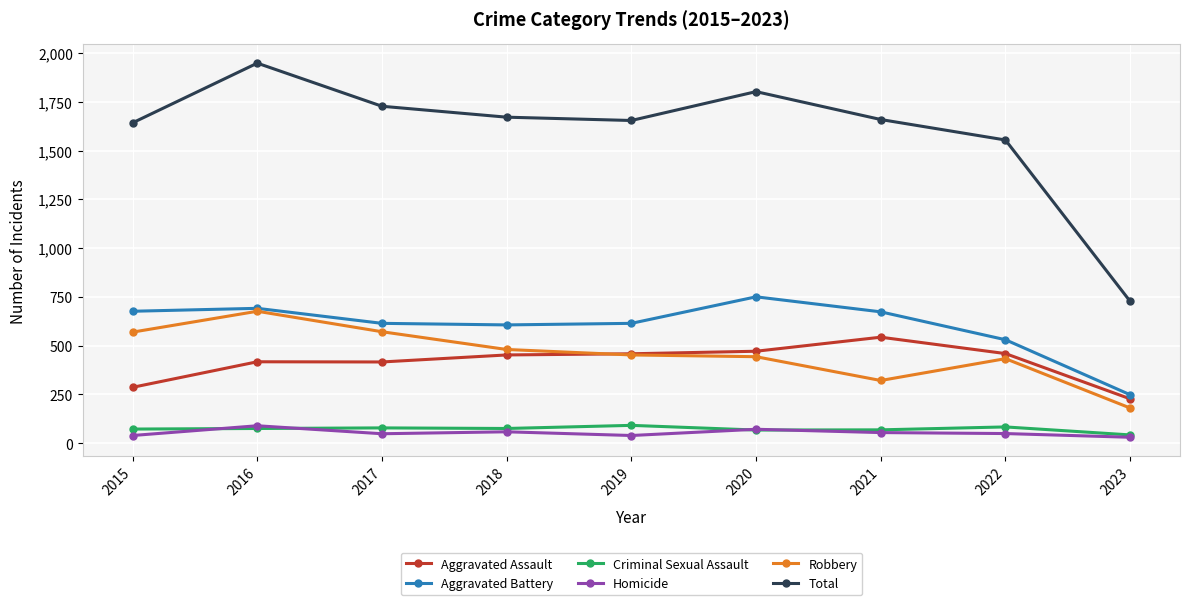

What is the difference between the highest and lowest values at 2021?

1605